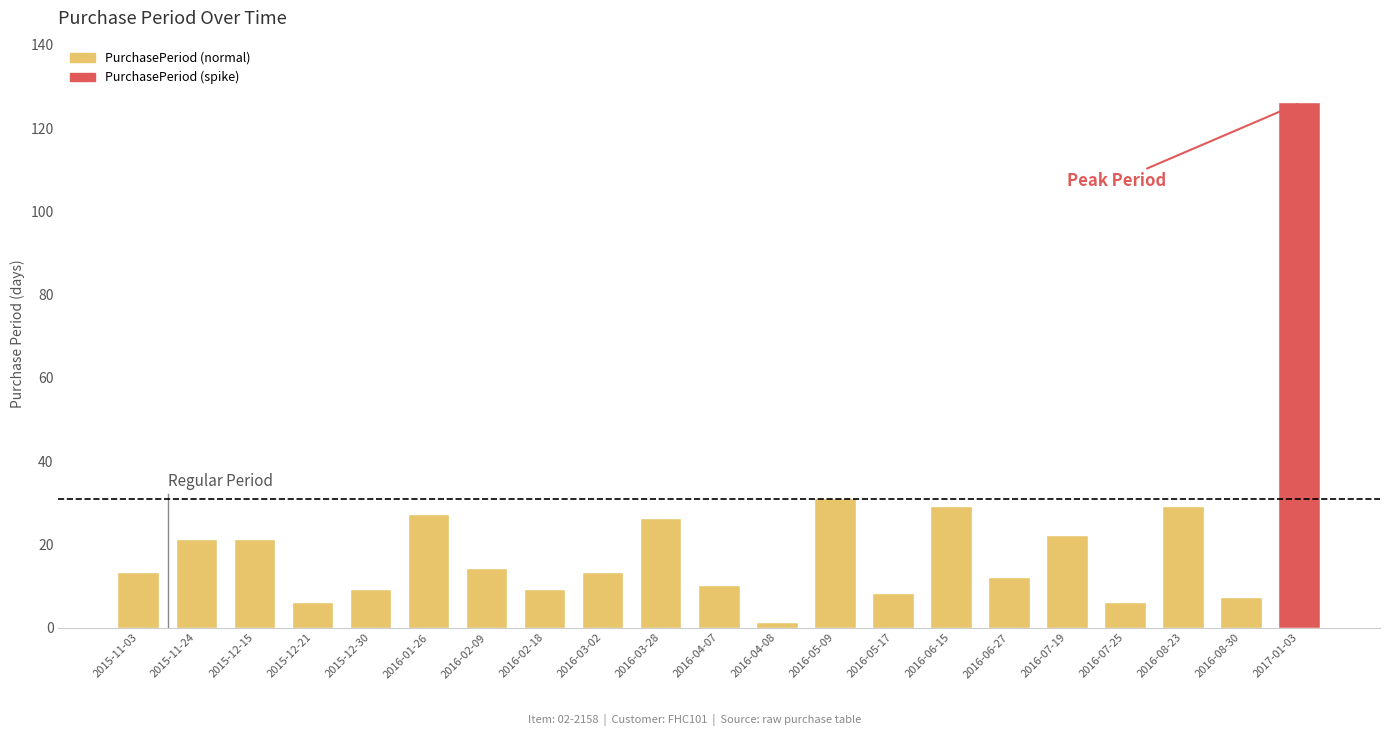

Count the number of categories in the chart.

21